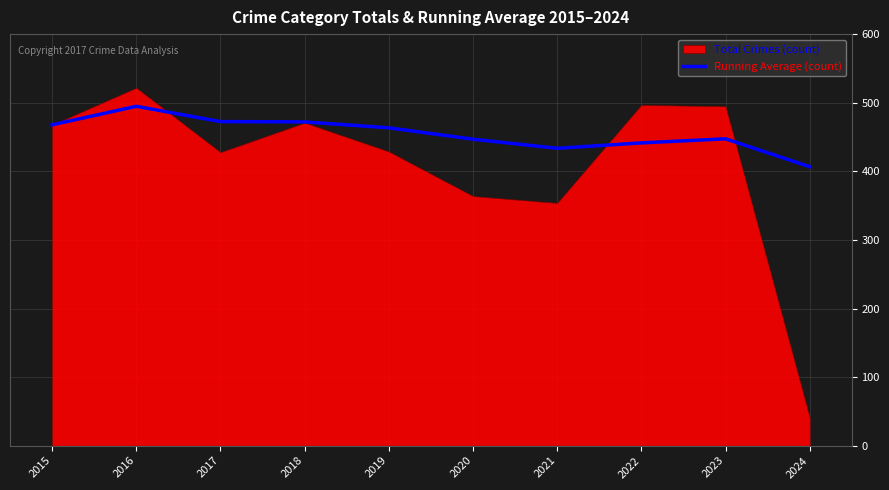

Reading right to left, extract all data points from this chart.

406.9	447.6	441.6	433.7	447.0	463.6	472.2	472.7	495.0	468.0